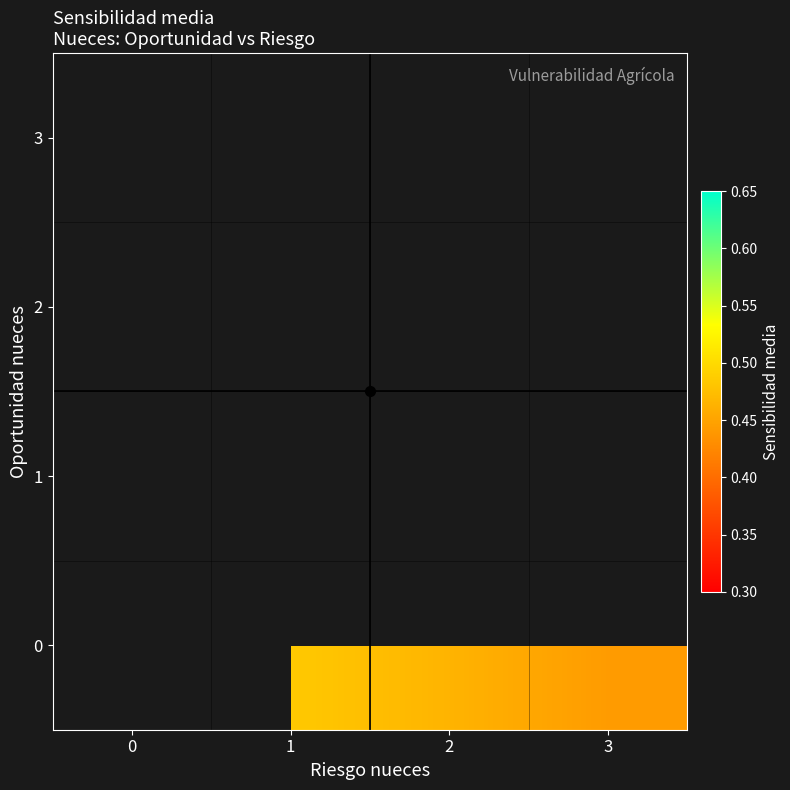

Which category has the highest value across all series?

1